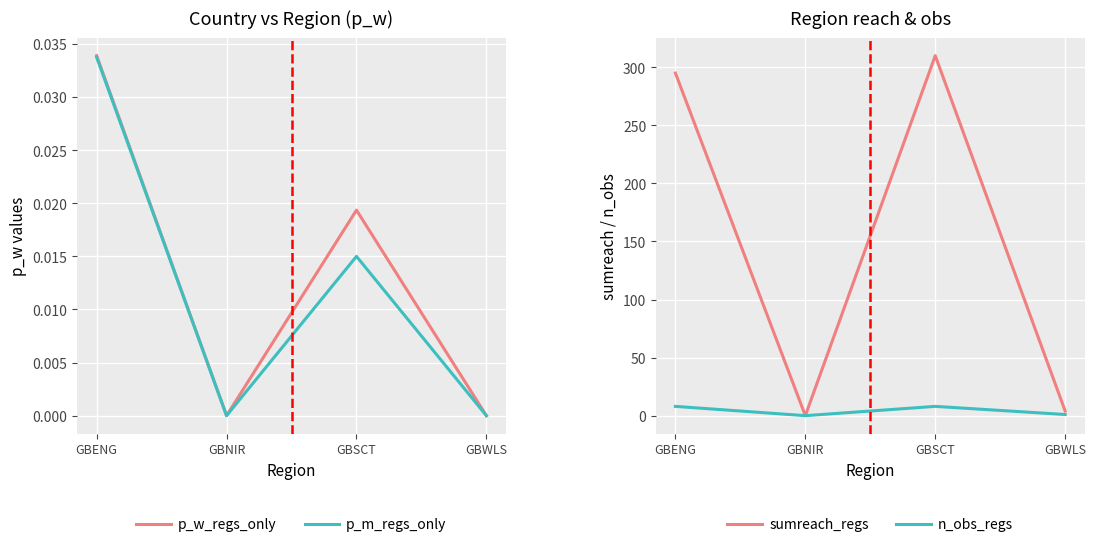

At which category does sumreach_regs reach its first local peak?

GBSCT